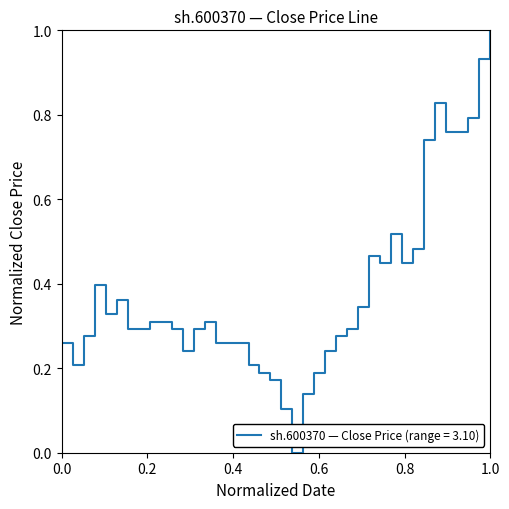

What is the maximum value shown in the chart?

1.0